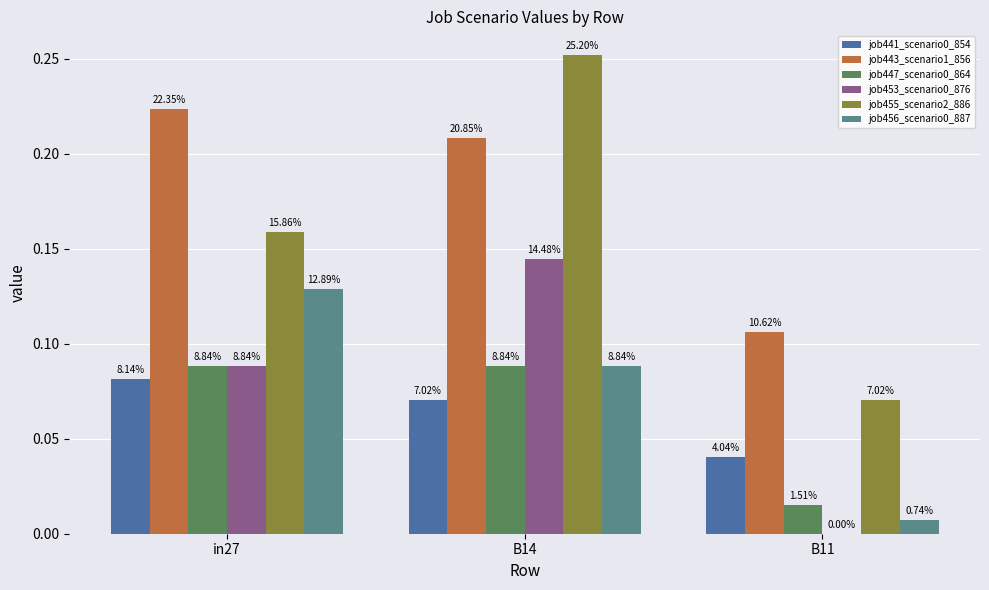

Are the bars grouped side by side (vs. stacked)?

Yes